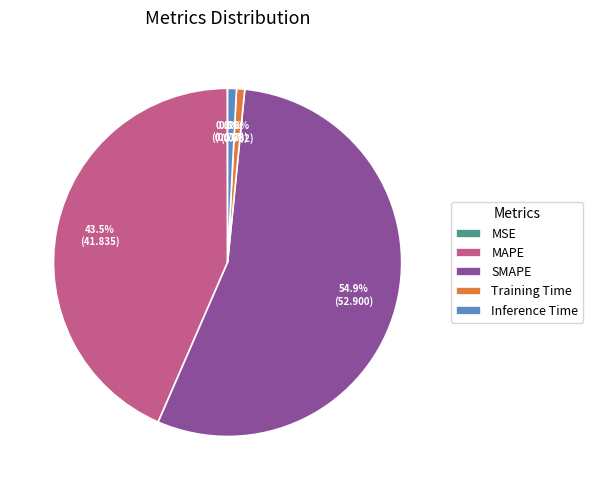

Approximately how many times larger is the value at MAPE compared to SMAPE?

0.8